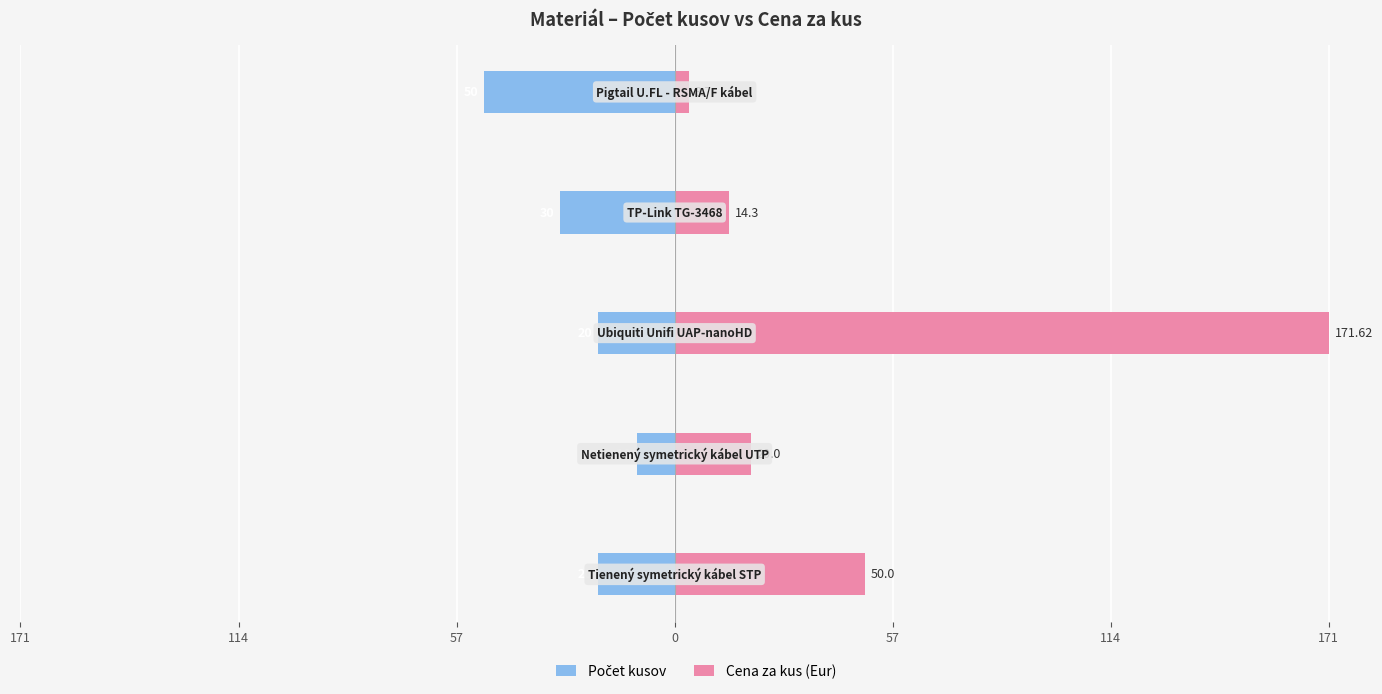

True or false: Cena za kus (Eur) has a value of 171.6 at 57.

True